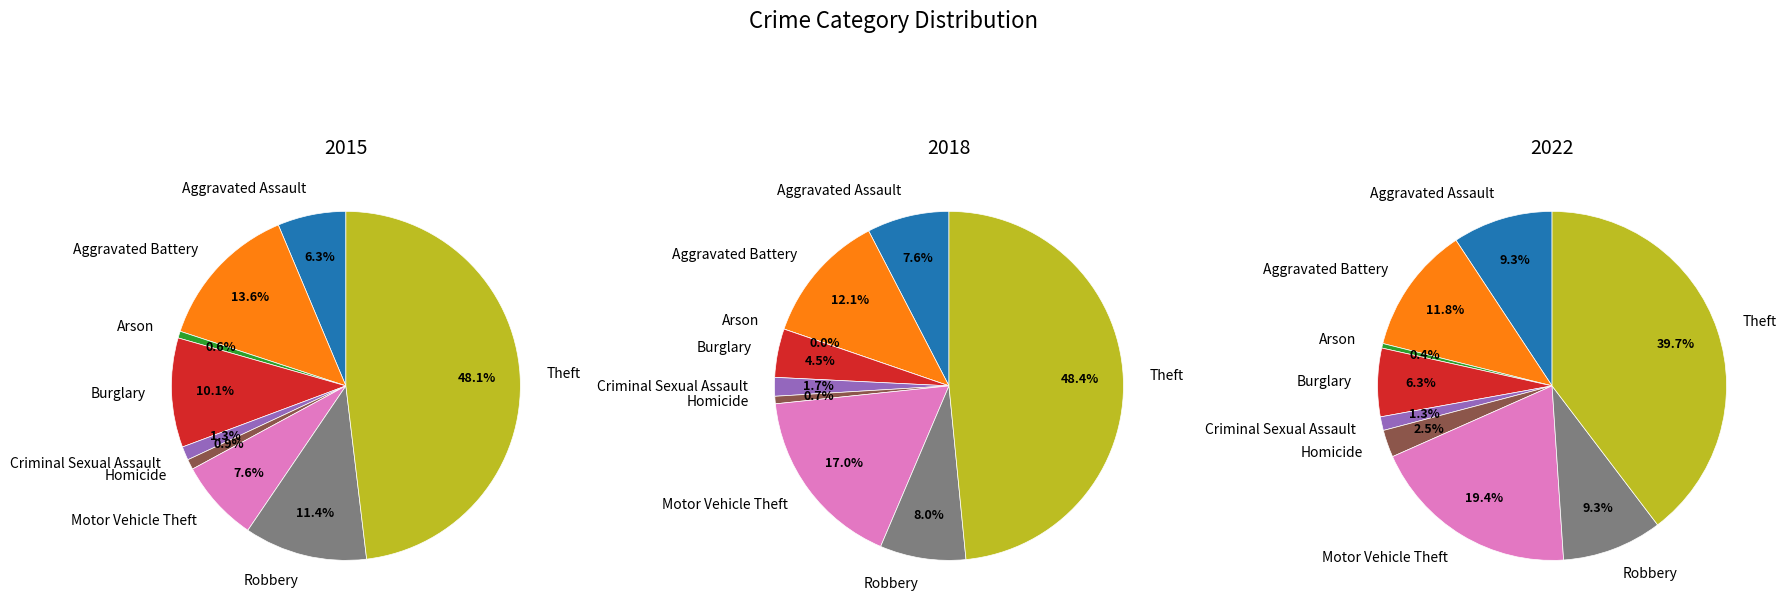

To the nearest percent, what is the combined percentage of values_2022 and 8?

49%